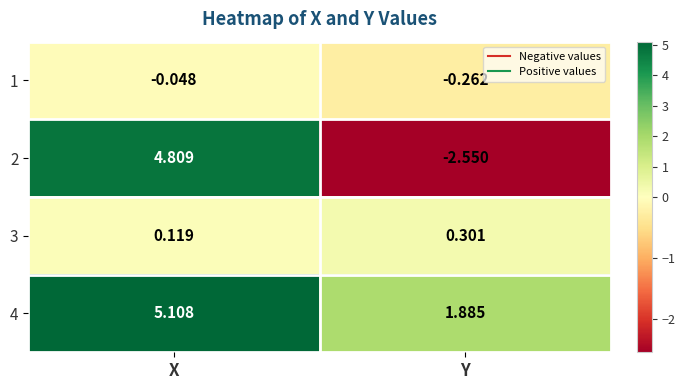

Which label corresponds to the smallest value in the chart?

Y